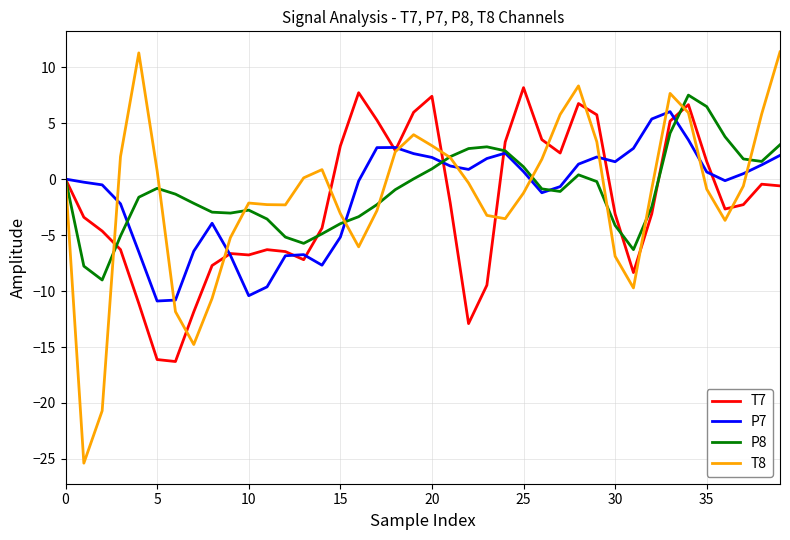

What is the maximum value for T8?

11.4